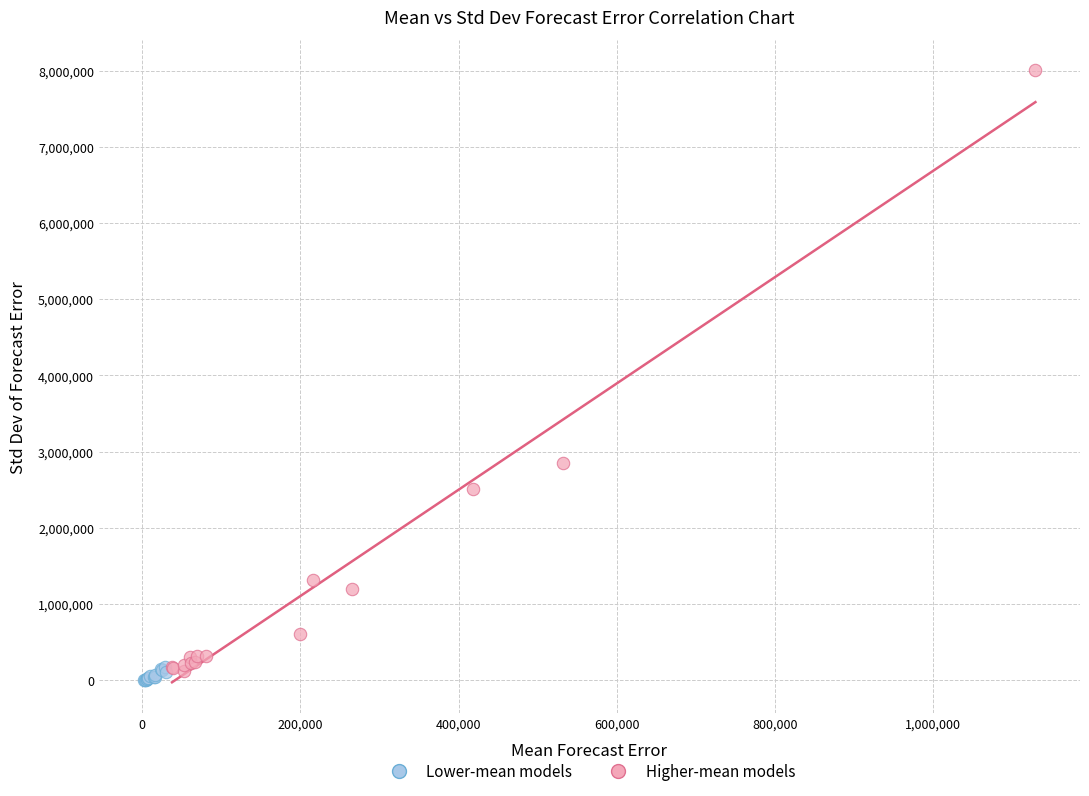

Which series has the largest Y range (max minus min)?

Higher-mean models